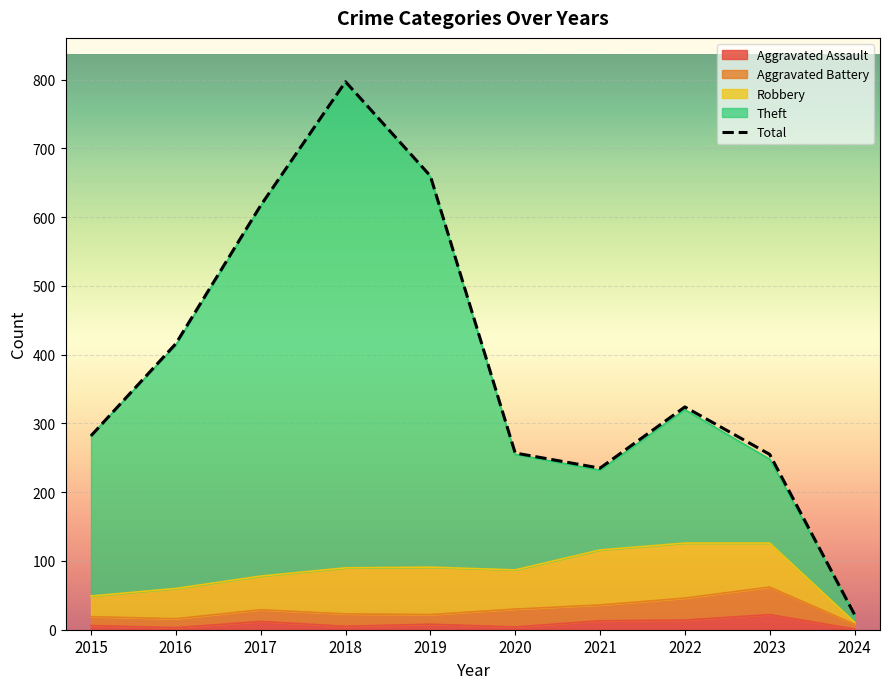

What is the greatest value displayed?

797